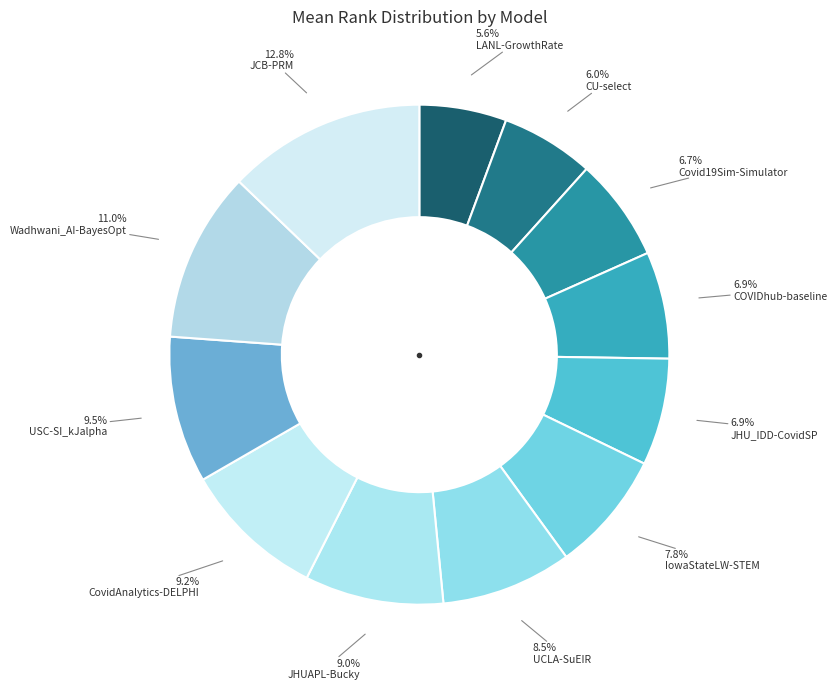

Count the number of slices in the pie.

12